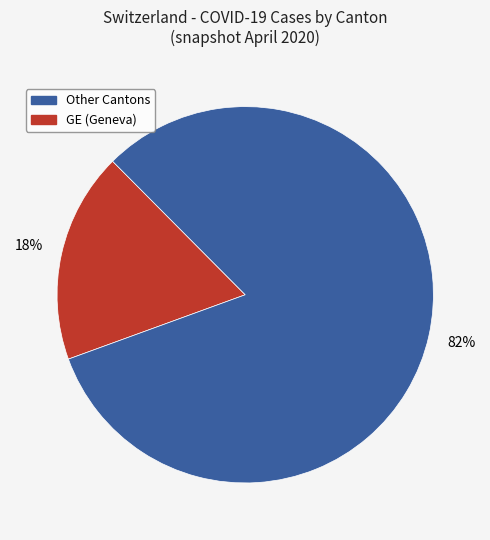

To the nearest percent, what is the difference between the largest and smallest slice percentages?

64%